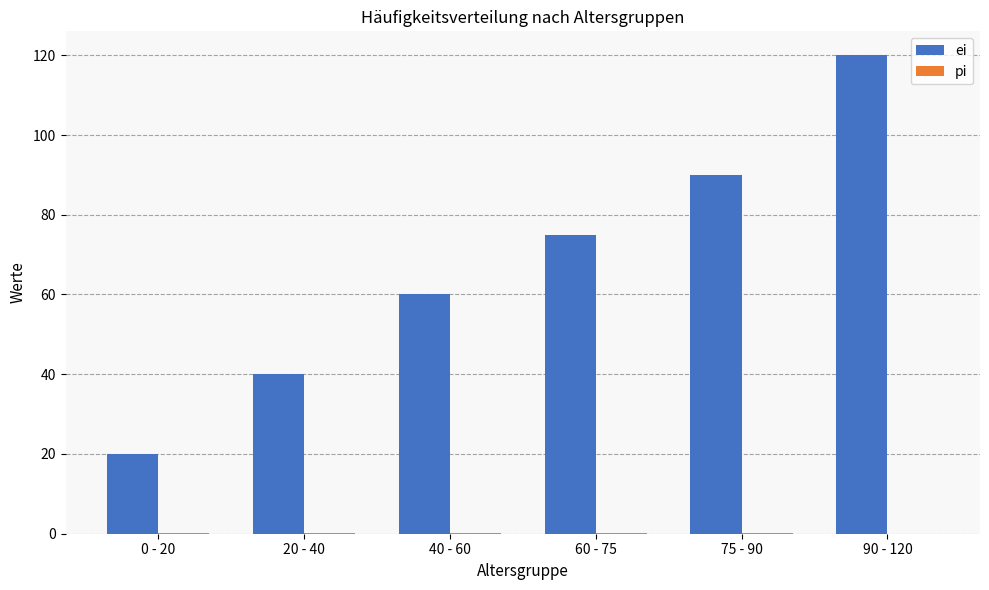

Is it true that ei equals 58.1 at 75 - 90?

False